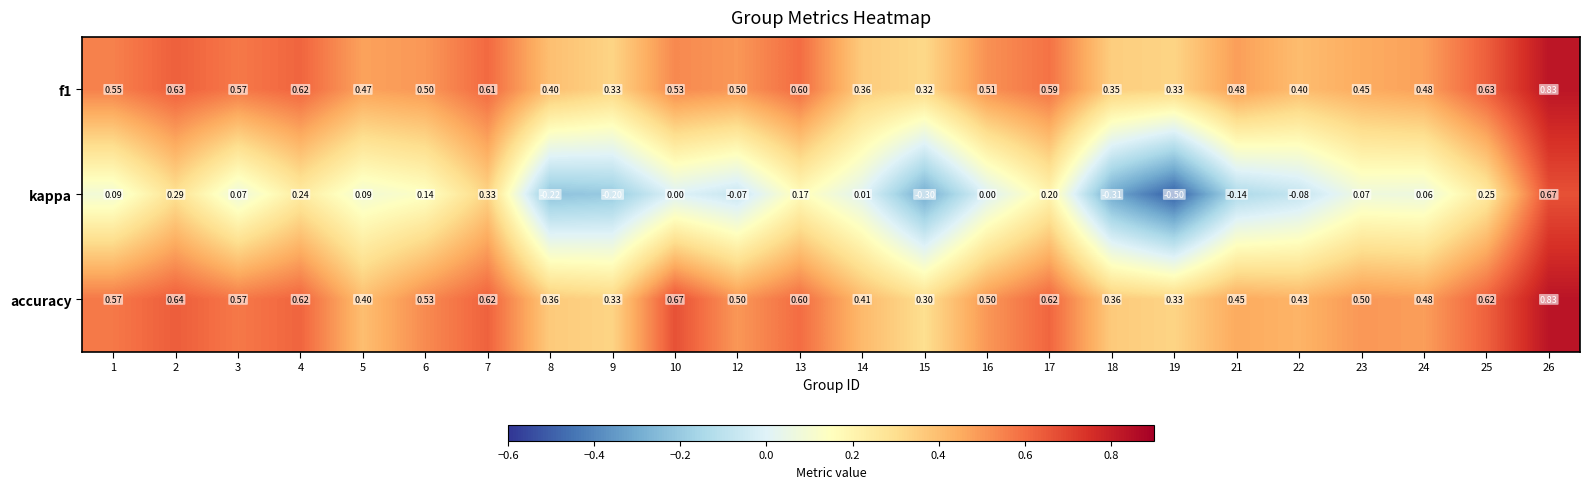

Which series has the largest total across all categories?

accuracy